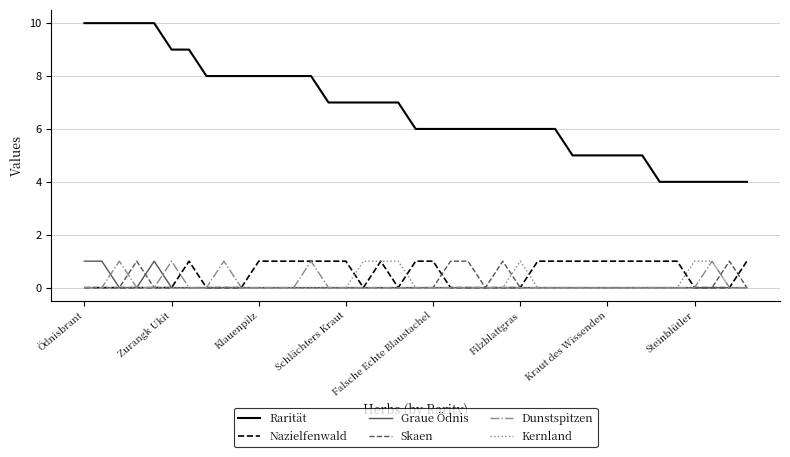

Does the chart have visible grid lines?

Yes